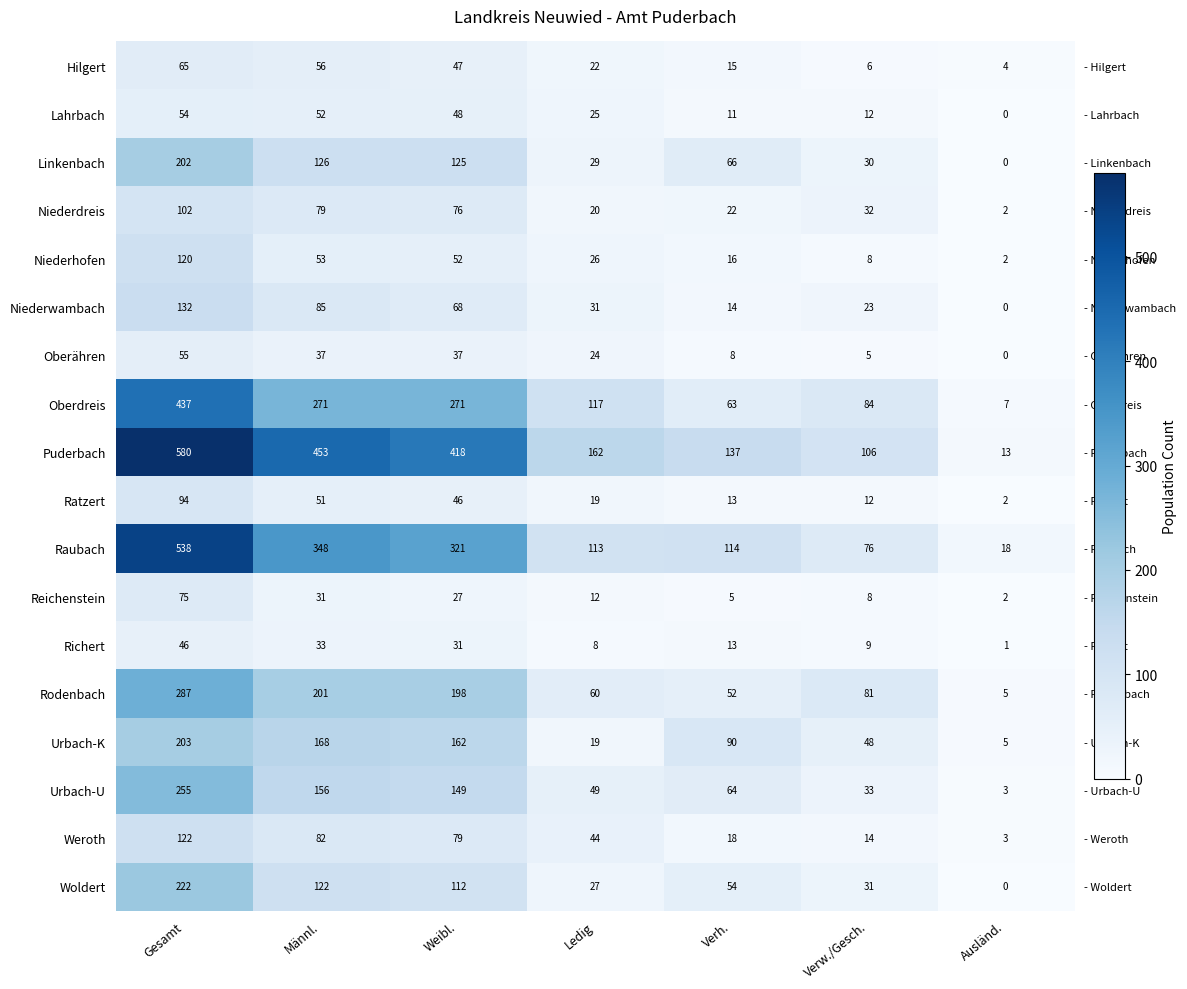

Rank the series by their maximum value, from lowest to highest.

Richert, Lahrbach, Oberähren, Hilgert, Reichenstein, Ratzert, Niederdreis, Niederhofen, Weroth, Niederwambach, Linkenbach, Urbach-K, Woldert, Urbach-U, Rodenbach, Oberdreis, Raubach, Puderbach